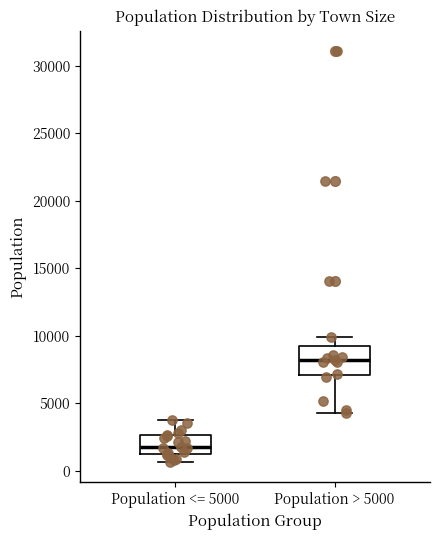

Reading left to right, transcribe this box plot: for each box, give where its median line is, the range the box spans, and where its two whiskers end, as read against the y-axis. The values are not printed on the chart, so give them approximately, as read against the axis.

Population <= 5000: median 1500 (just above the box's lower edge), box 1500 to 2500, whiskers 500 to 4000
Population > 5000: median 8000, box 7000 to 9000, whiskers 4500 to 10000